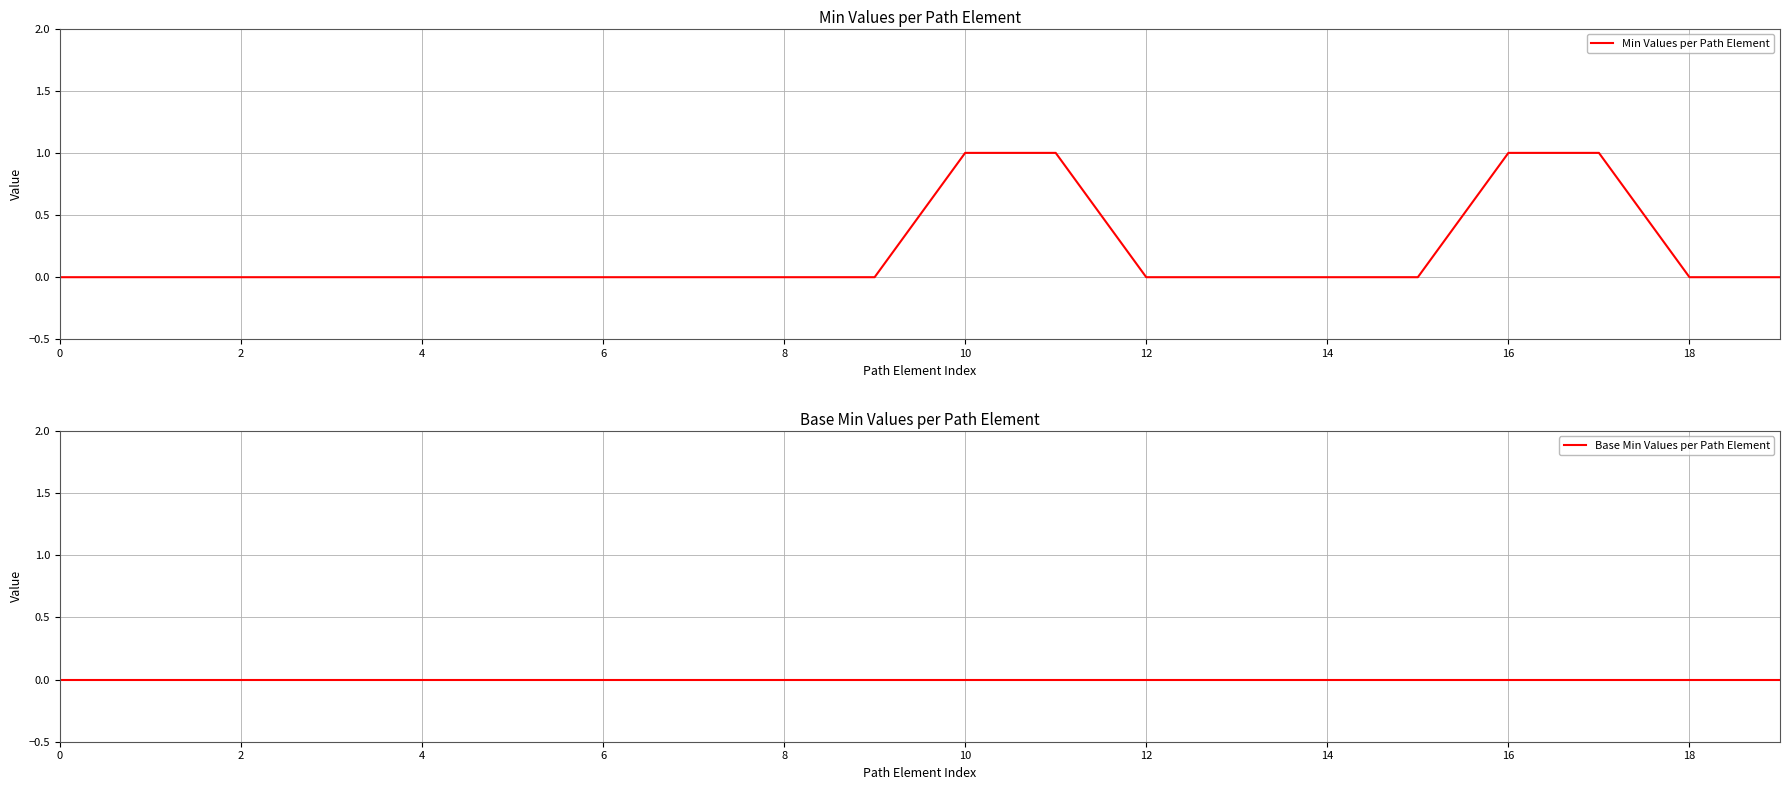

Rank the series by their maximum value, from lowest to highest.

Base Min Values per Path Element, Min Values per Path Element